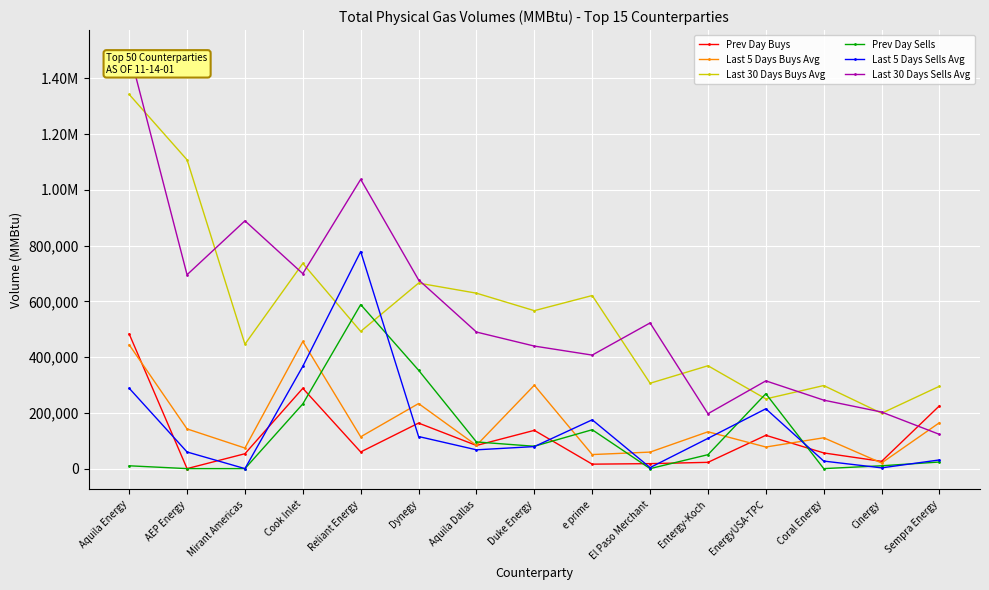

List the labels in order of Prev Day Sells value, largest first.

Reliant Energy, Dynegy, EnergyUSA-TPC, Cook Inlet, e prime, Aquila Dallas, Duke Energy, Entergy-Koch, Sempra Energy, Cinergy, Aquila Energy, AEP Energy, Mirant Americas, El Paso Merchant, Coral Energy